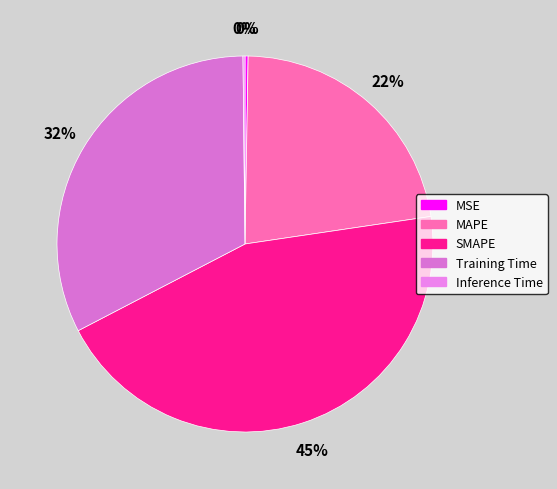

To the nearest percent, what portion does MAPE represent?

22%